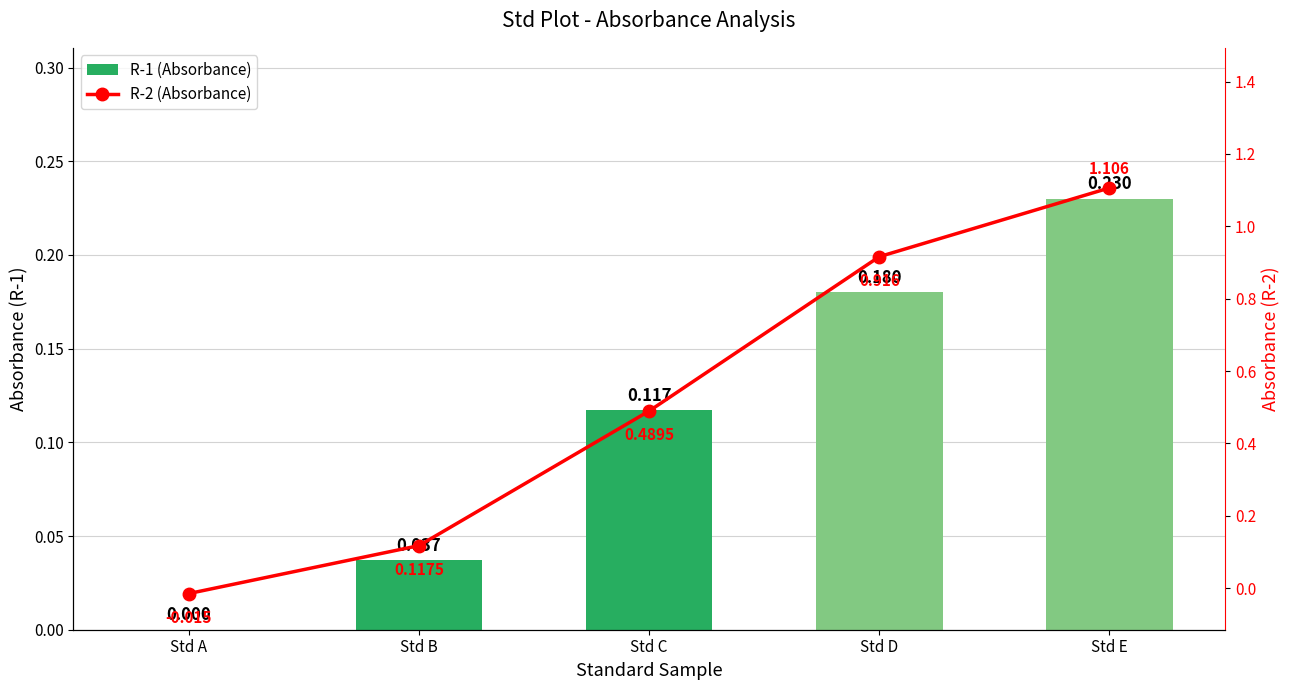

List the series in order of their overall mean, lowest first.

R-1 (Absorbance), R-2 (Absorbance)